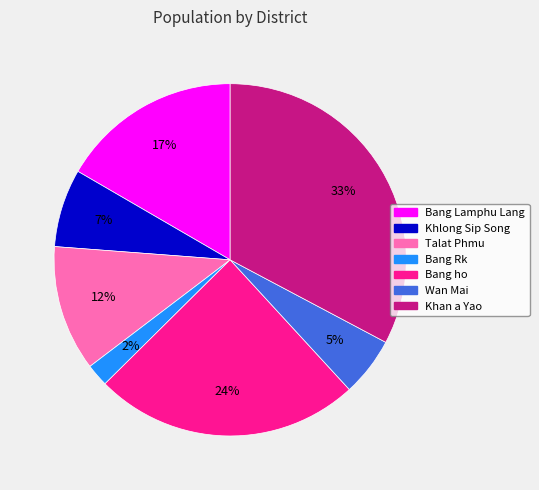

Does any single category account for the majority?

No